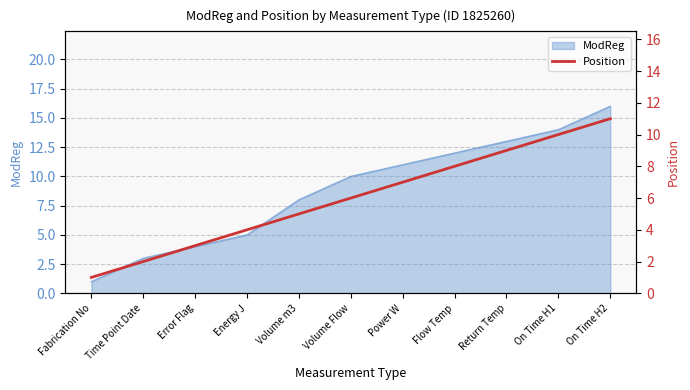

The ModReg series shows 10 at Volume Flow. True or false?

True